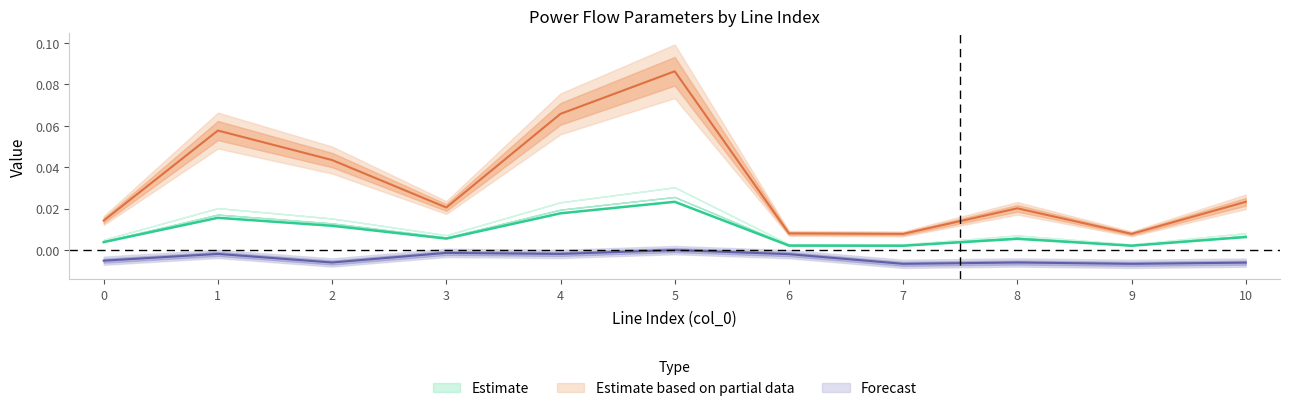

Is the value of i_to_ka at 1 greater than the value of vm_to_pu at 2?

Yes